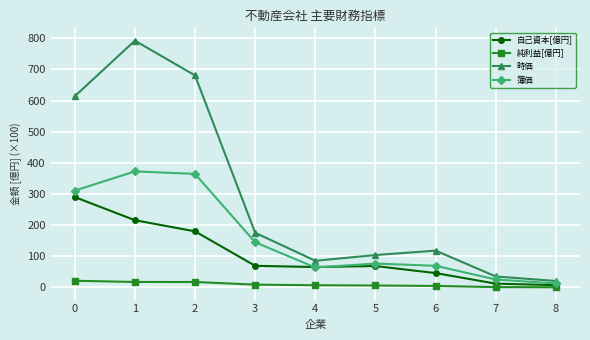

At which category does the chart reach its peak across all series?

1